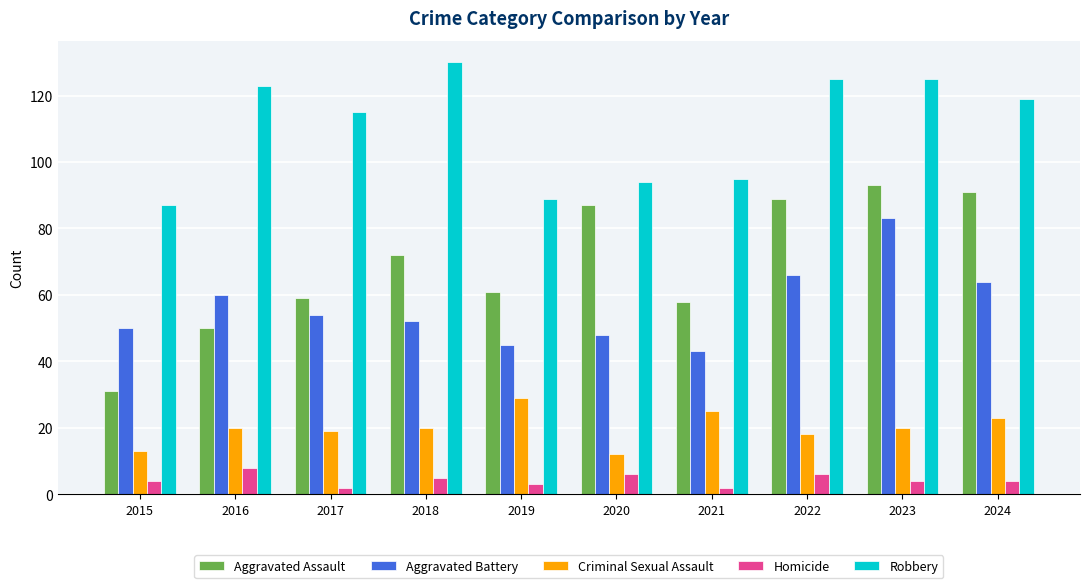

List the series in order of their peak value, highest first.

Robbery, Aggravated Assault, Aggravated Battery, Criminal Sexual Assault, Homicide